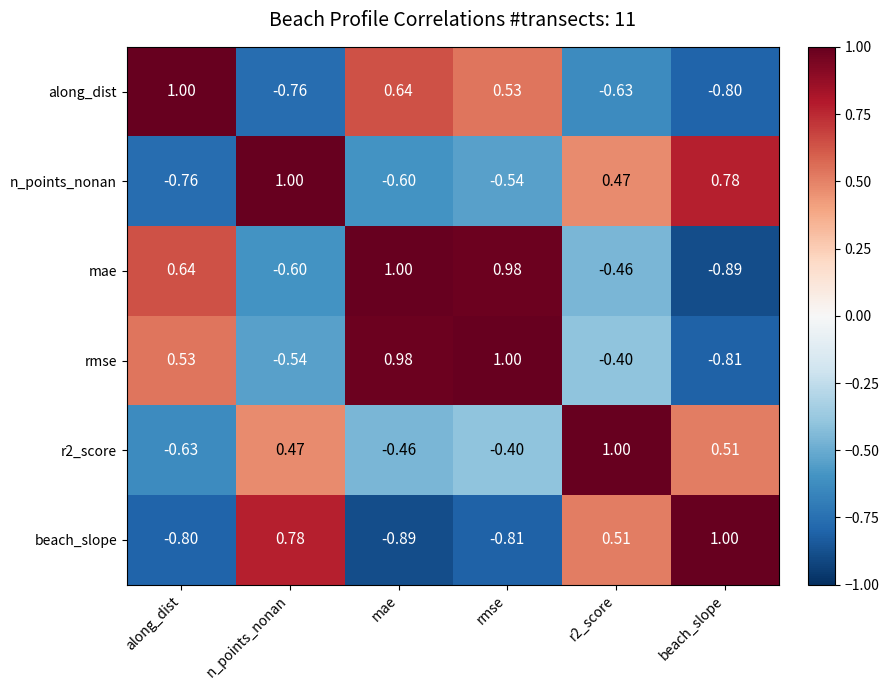

Which category has the lowest value in the beach_slope series?

mae